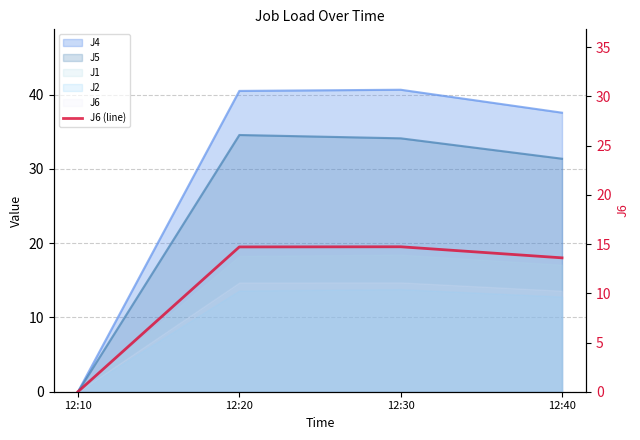

What is the maximum value shown in the chart?

14.7